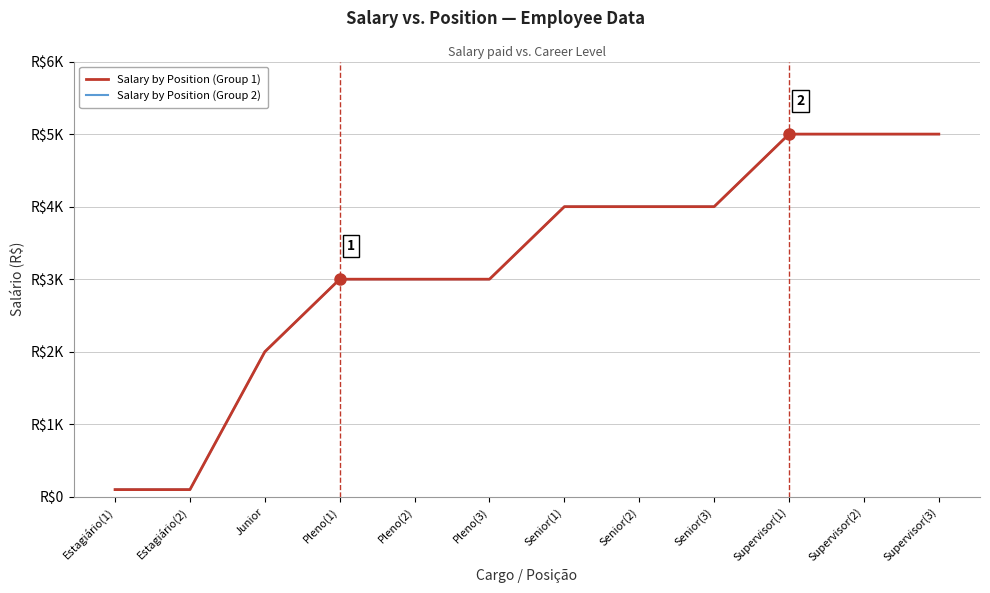

At which label does Salary by Position (Group 2) first exceed 4000?

Supervisor(1)